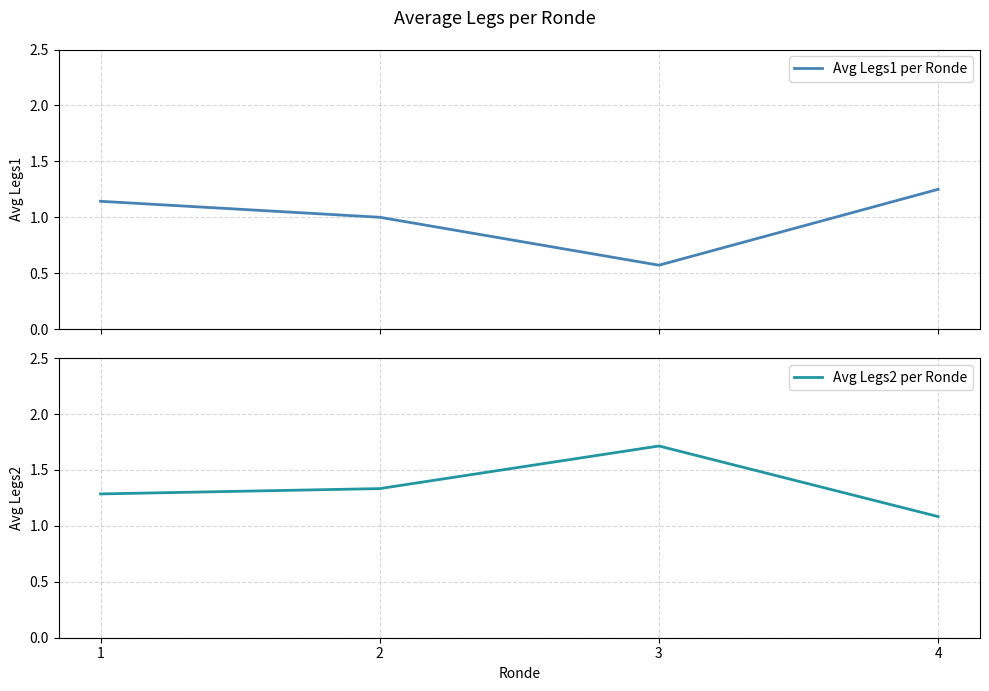

At how many categories does at least one series exceed 0?

4